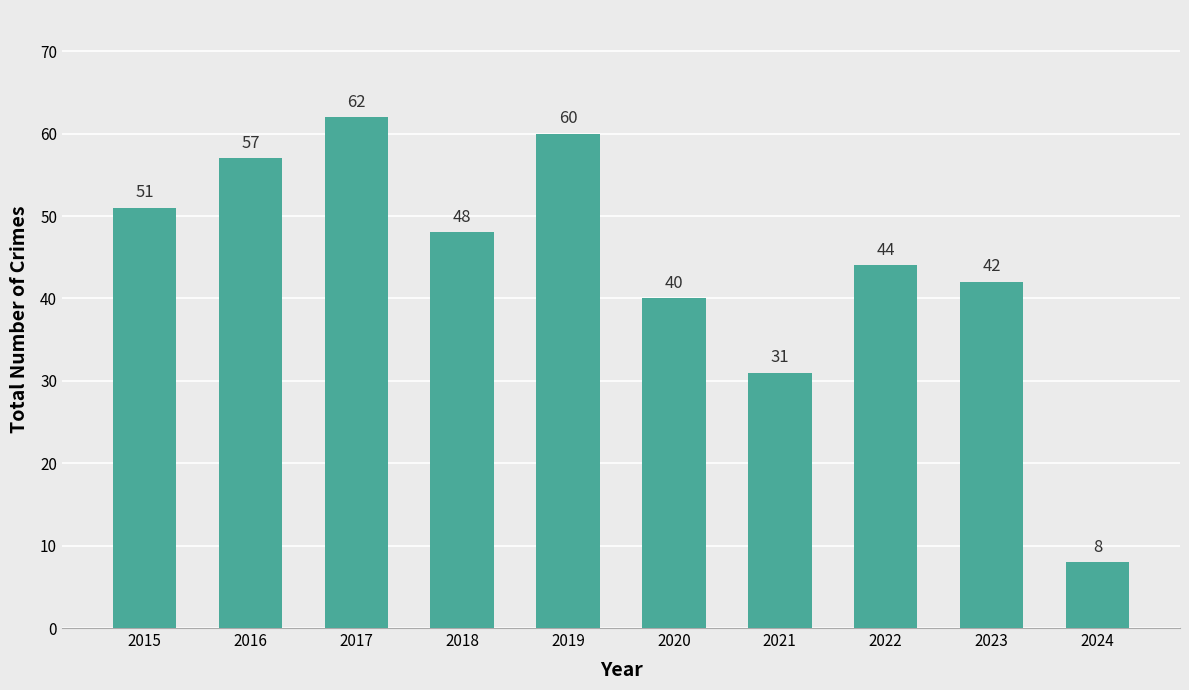

List the labels in order of value, largest first.

2017, 2019, 2016, 2015, 2018, 2022, 2023, 2020, 2021, 2024